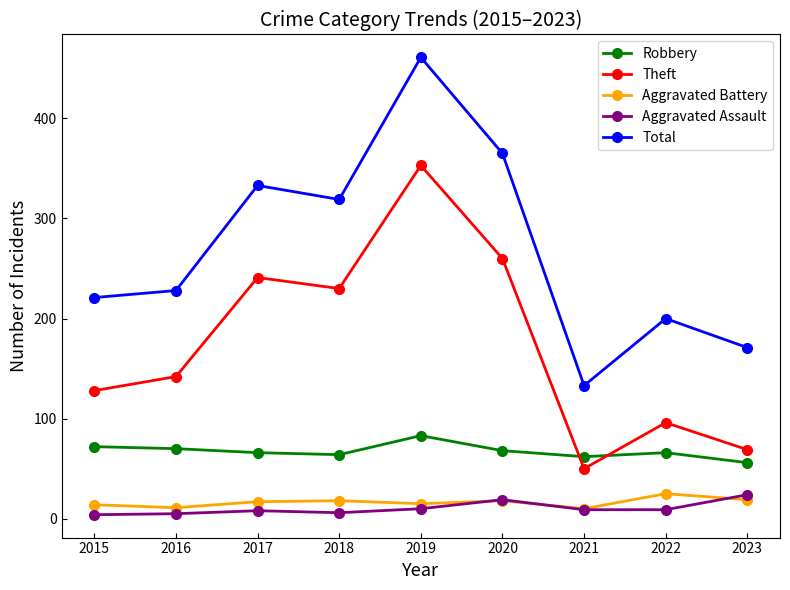

Which series has the widest spread of values?

Total